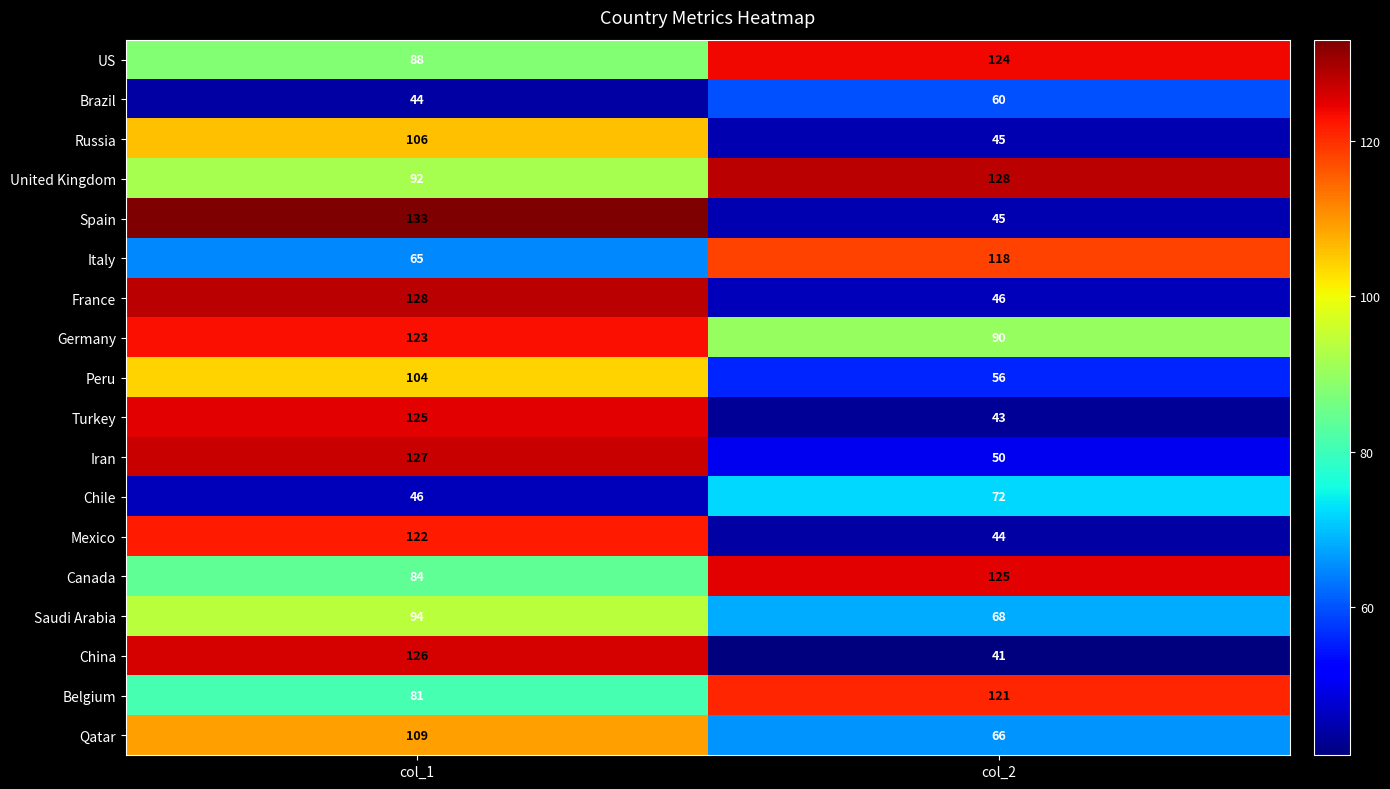

How many distinct data groups are displayed?

18